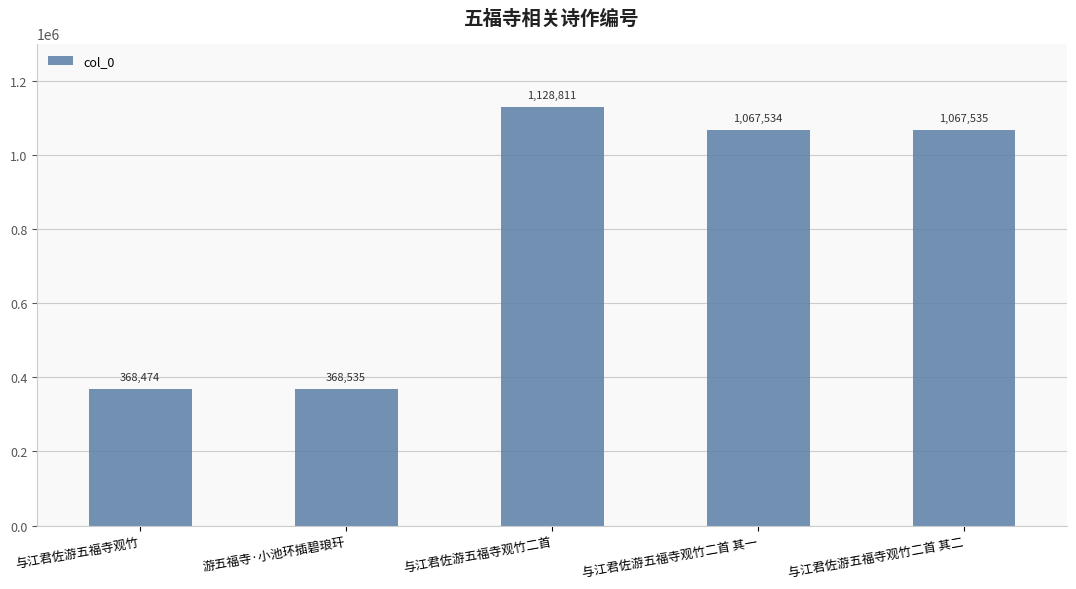

Which has a higher value, 与江君佐游五福寺观竹 or 与江君佐游五福寺观竹二首 其一?

与江君佐游五福寺观竹二首 其一